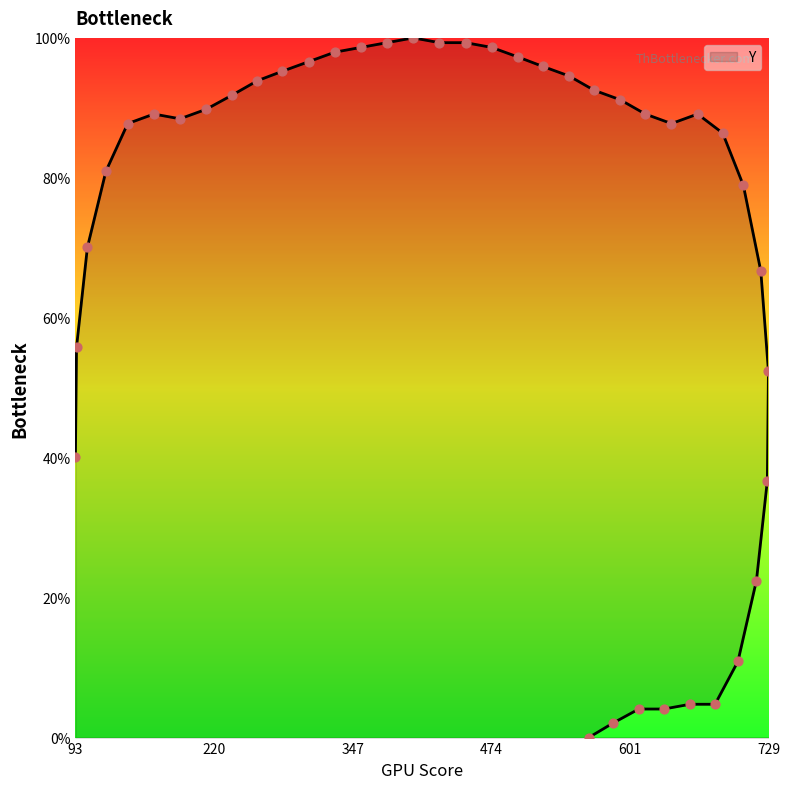

What is the change in value from 475 to 657?

-93.9